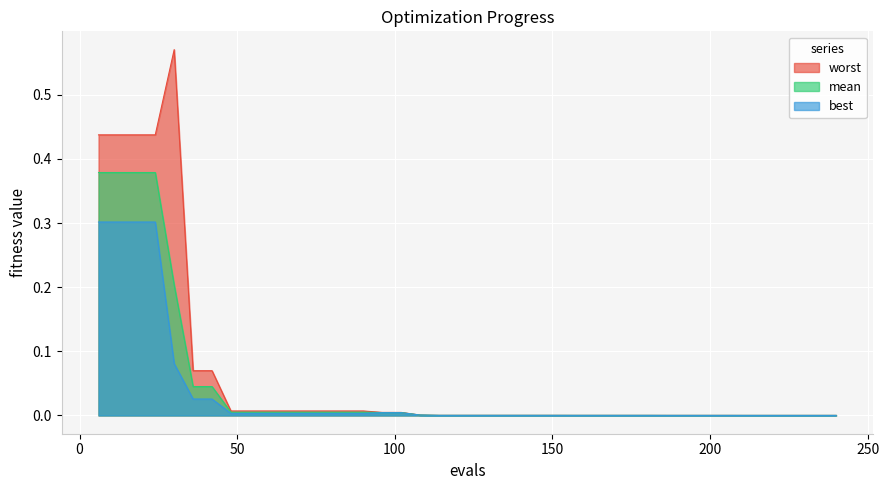

What is the sum of all best values?

1.4